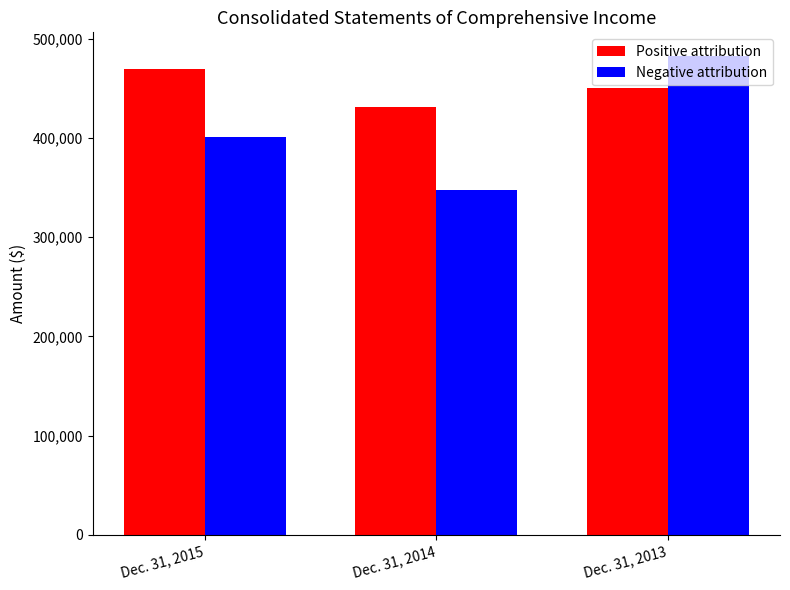

What is the difference between the maximum and second lowest values in the Negative attribution series?

81245